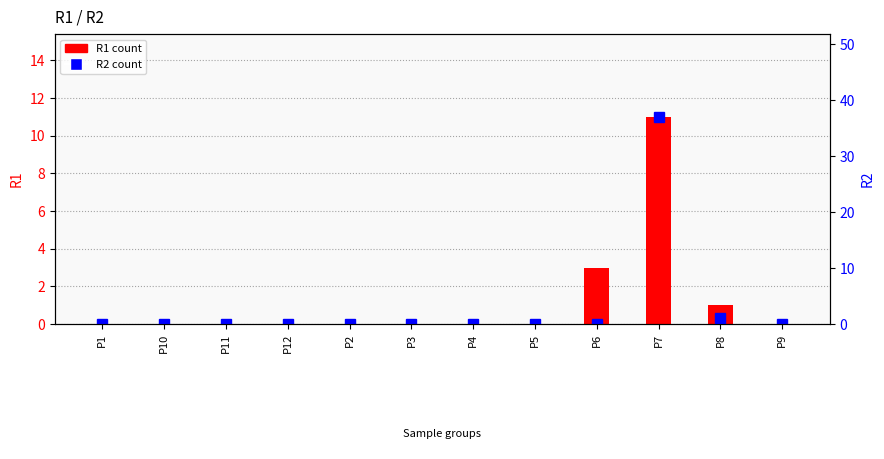

Which series has the largest total across all categories?

R2